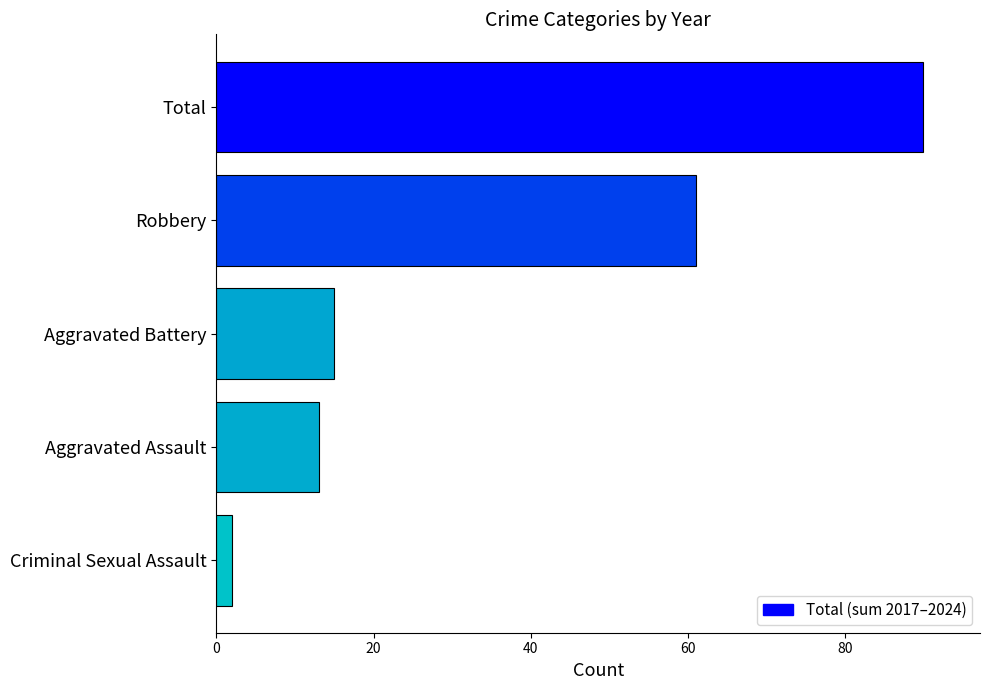

List the labels in order of value, largest first.

Total, Robbery, Aggravated Battery, Aggravated Assault, Criminal Sexual Assault